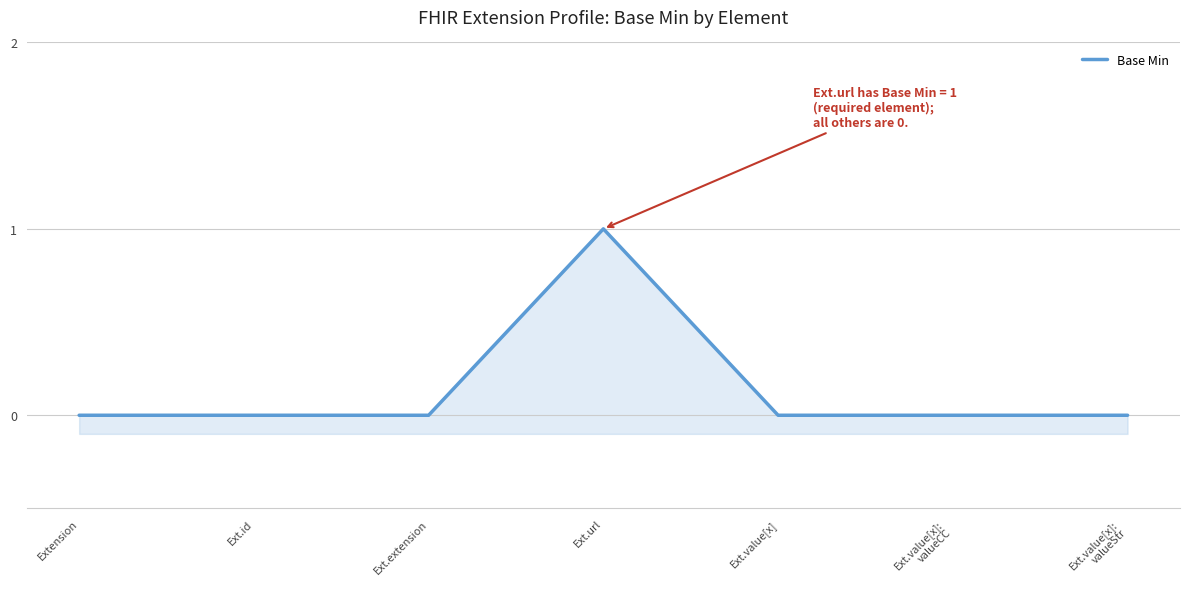

True or false: there are more than 1 points higher than both neighbors.

False